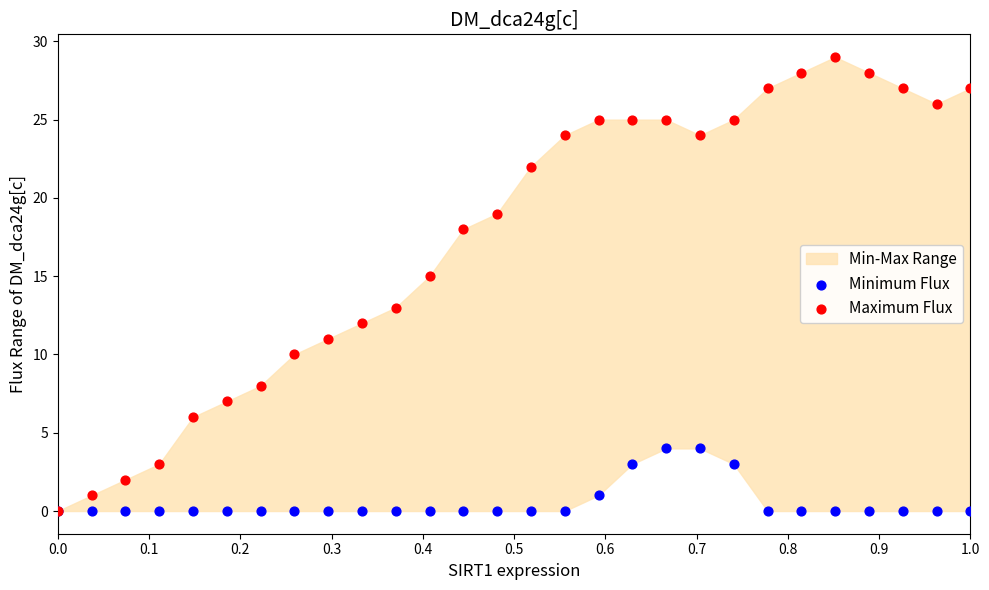

Which series has the largest Y range (max minus min)?

Maximum Flux